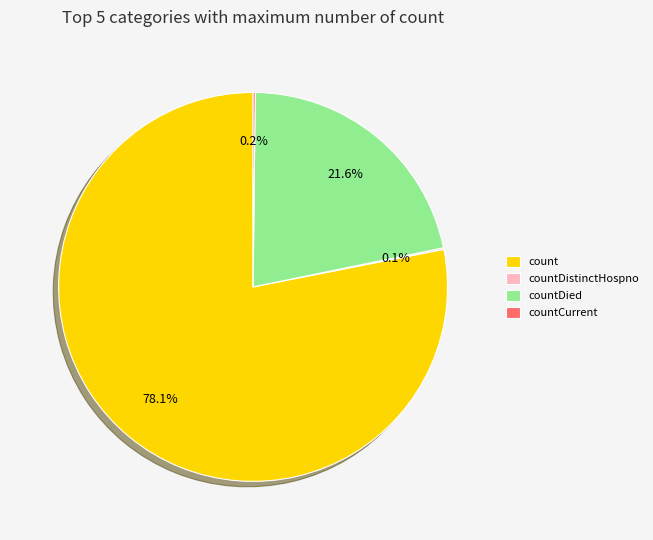

Which category accounts for the majority?

count